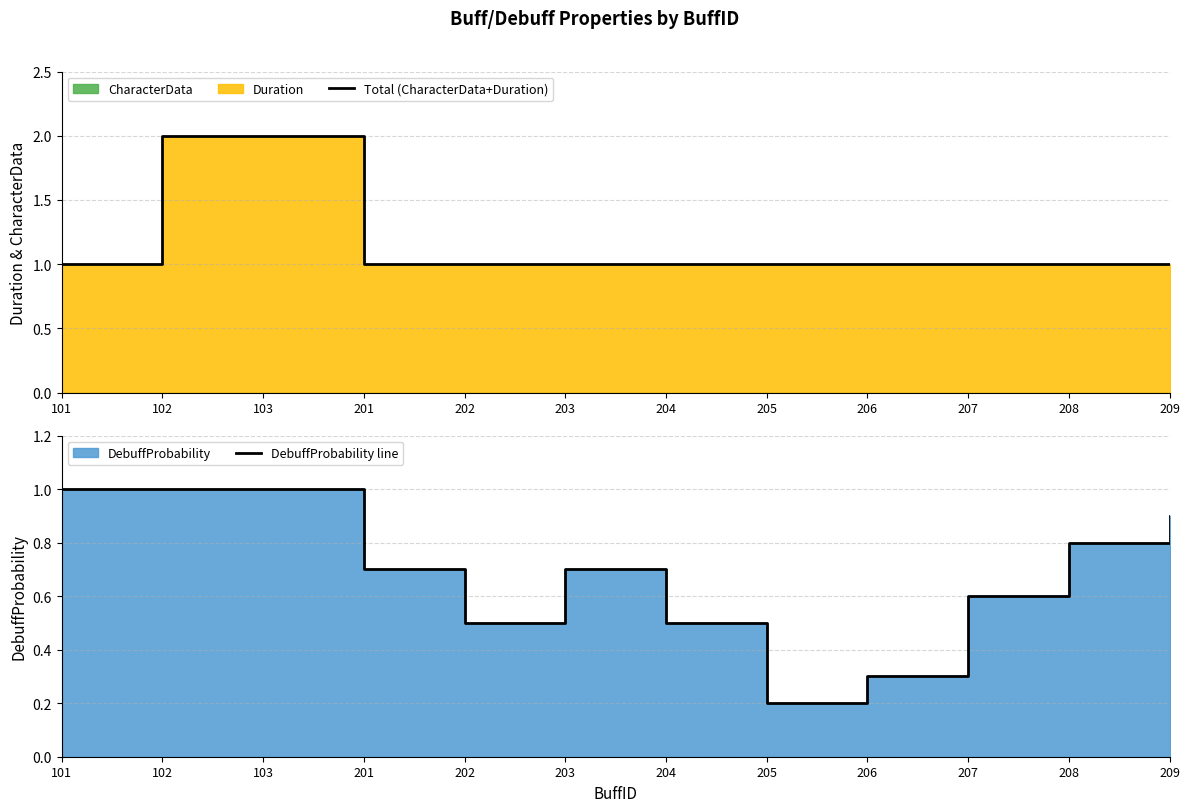

Between 203 and 208, which series saw the biggest shift?

DebuffProbability line